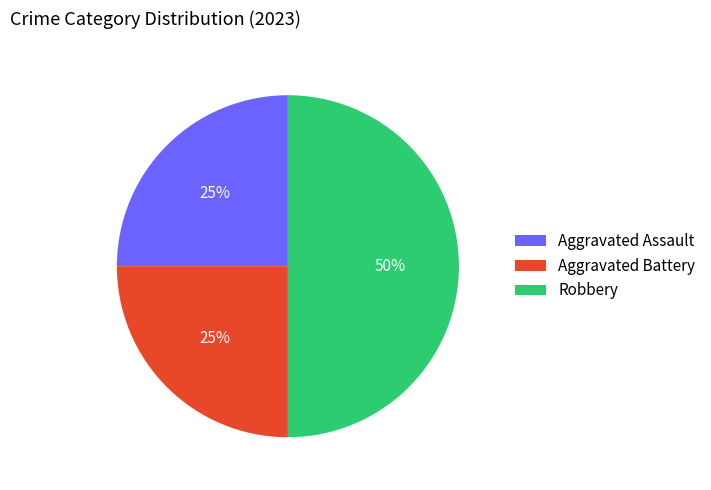

Is Aggravated Assault the majority of the pie?

No